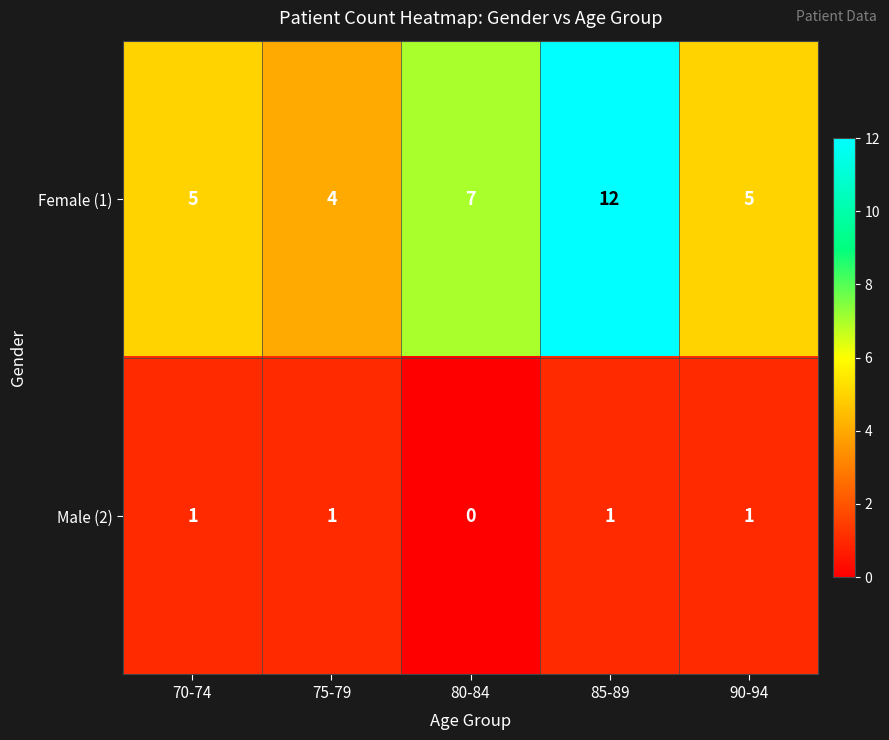

What is the maximum value shown in the chart?

12